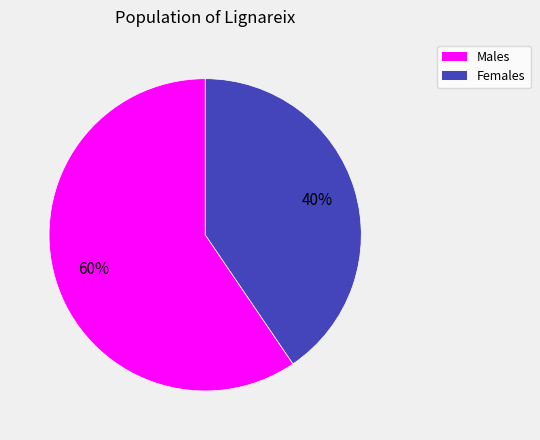

Is there any slice that represents more than half of the pie?

Yes